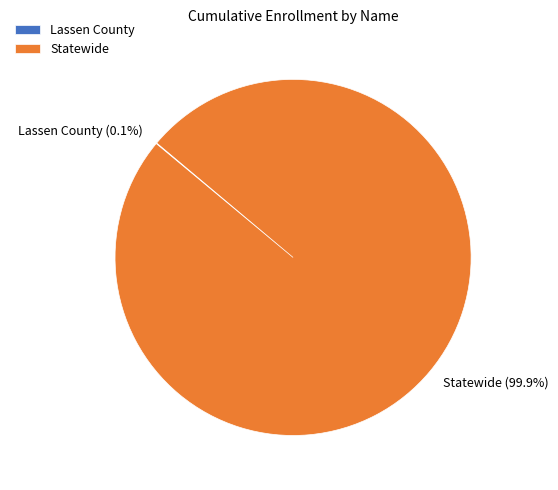

Which slice represents more than half of the pie?

Statewide